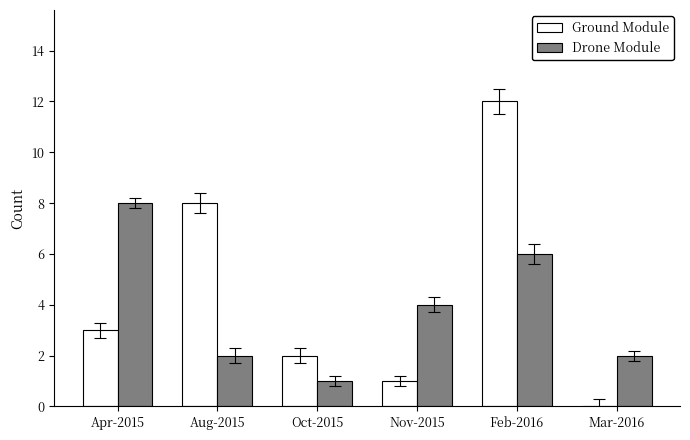

Between Apr-2015 and Mar-2016, which series saw the biggest shift?

Drone Module